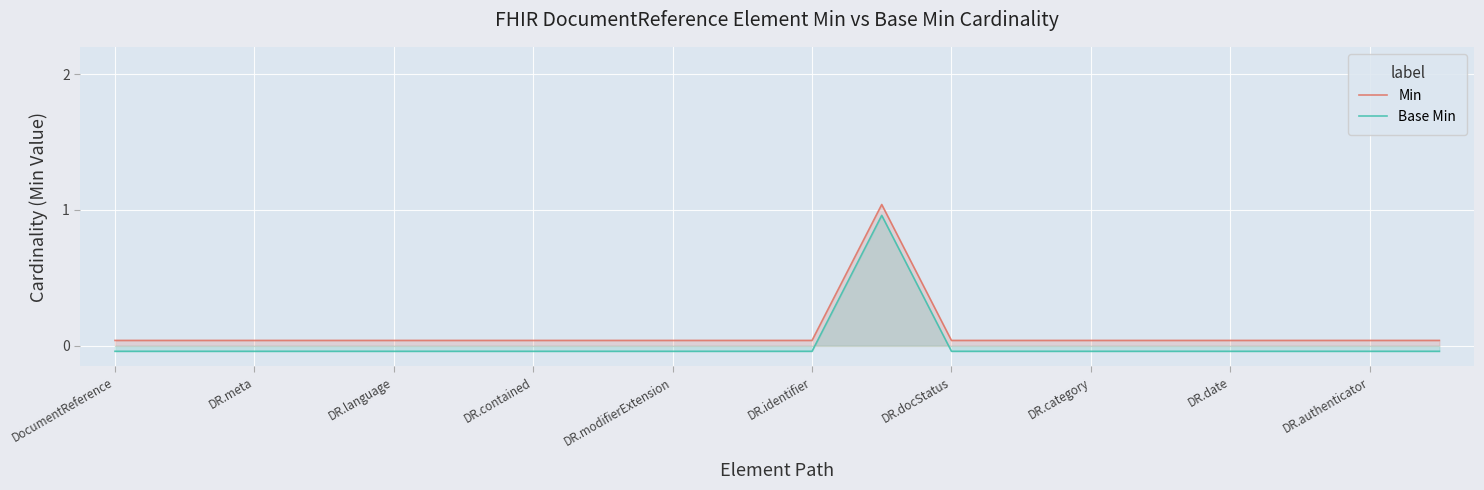

True or false: Base Min and Min intersect in this chart.

False